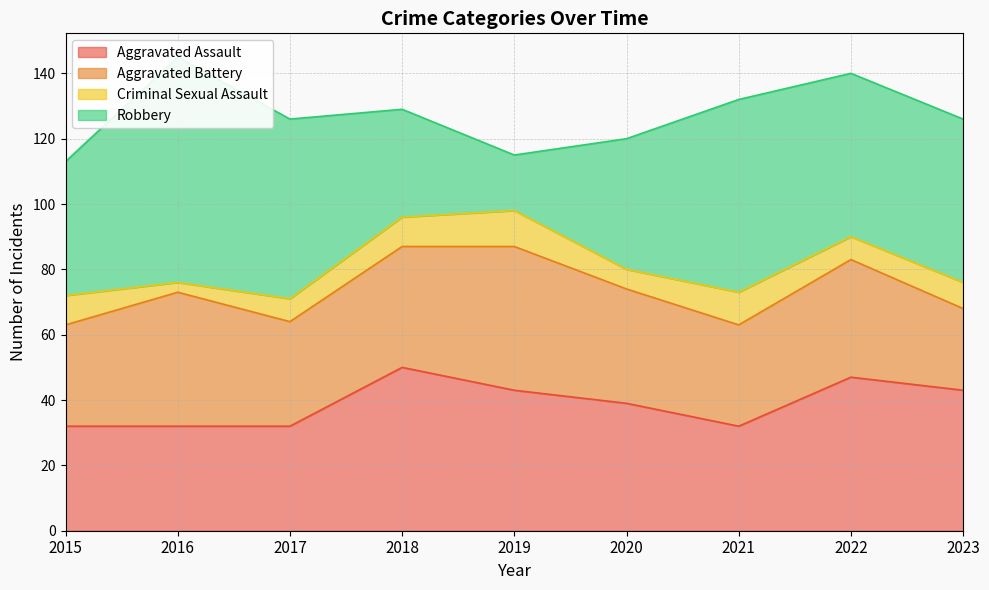

How many interior local valleys does the Aggravated Assault series have?

1